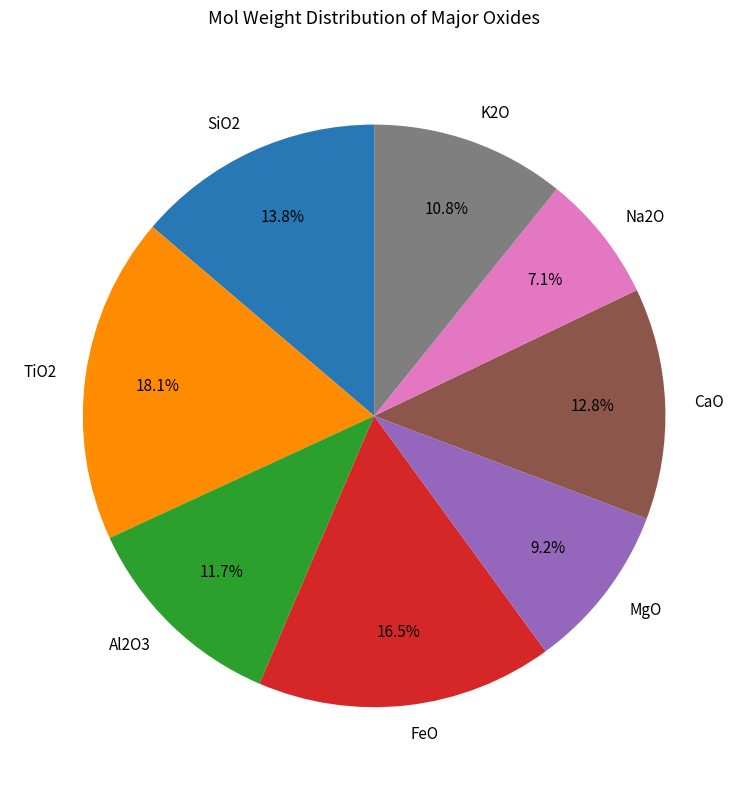

Is it true that CaO is 27% of the pie?

False